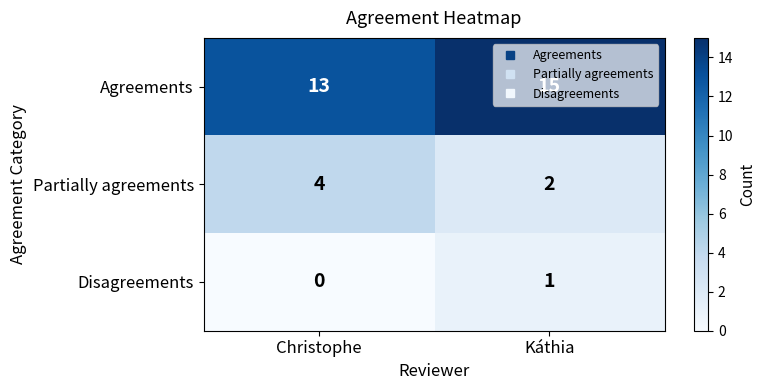

Which series has the largest total across all categories?

Agreements